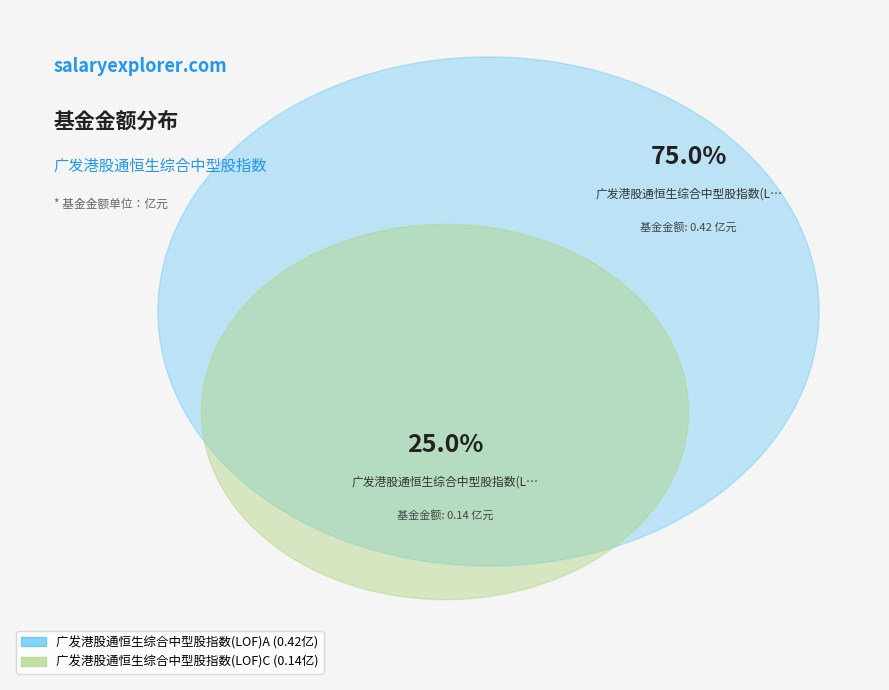

Which category has the smallest portion of the pie?

广发港股通恒生综合中型股指数(LOF)C